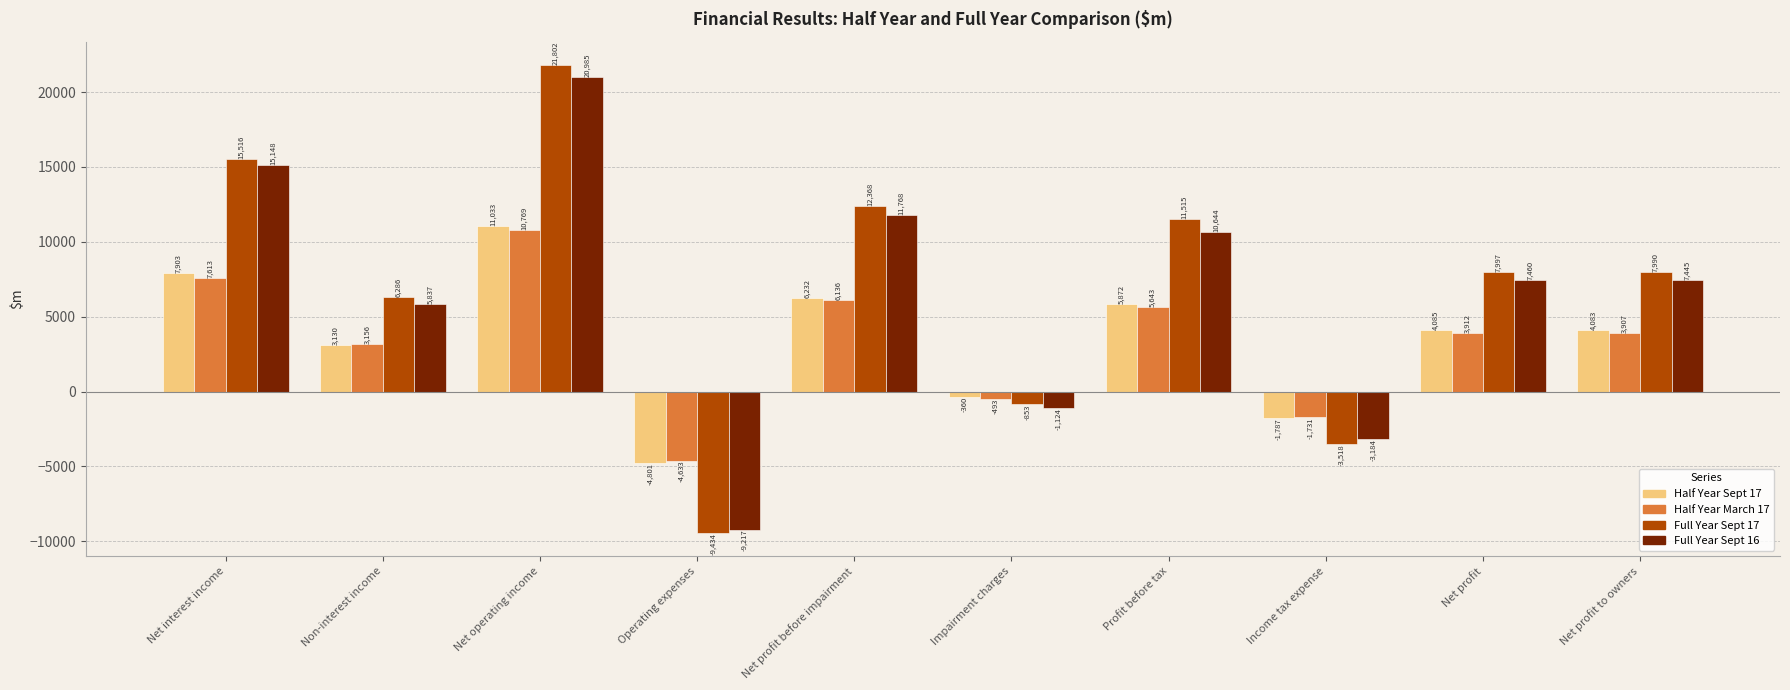

Between Operating expenses and Net profit to owners, which series saw the biggest shift?

Full Year Sept 17